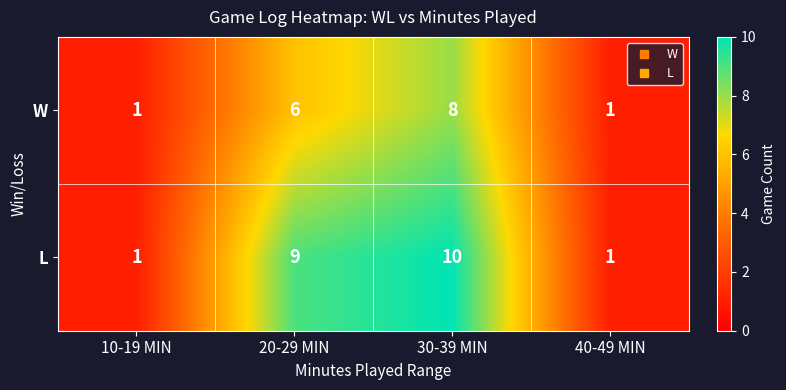

Which series has the widest spread of values?

L